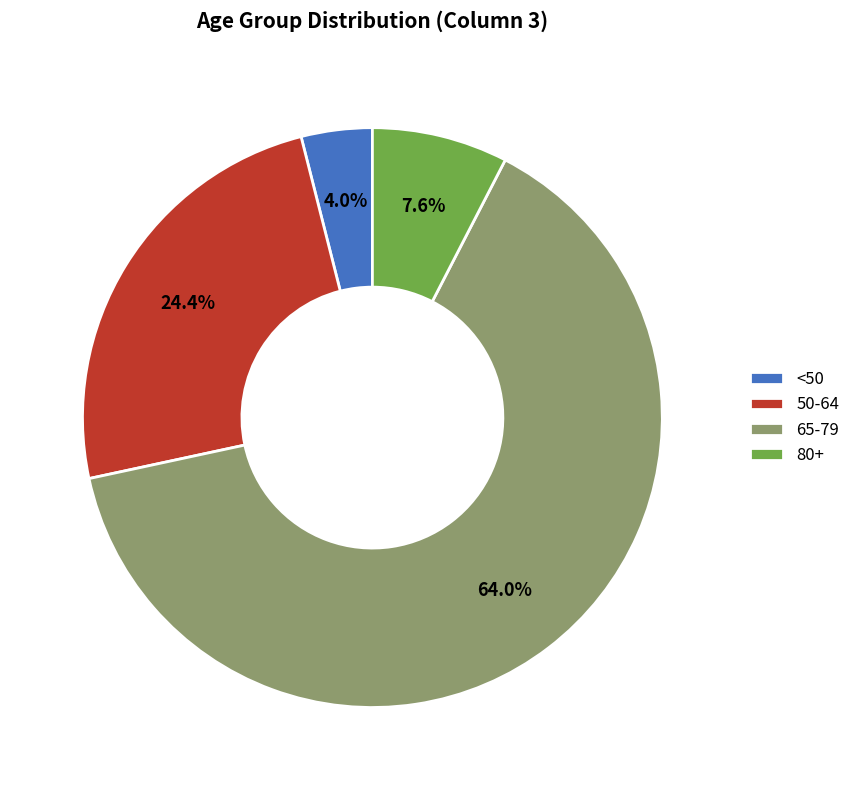

How many segments does this pie chart have?

4